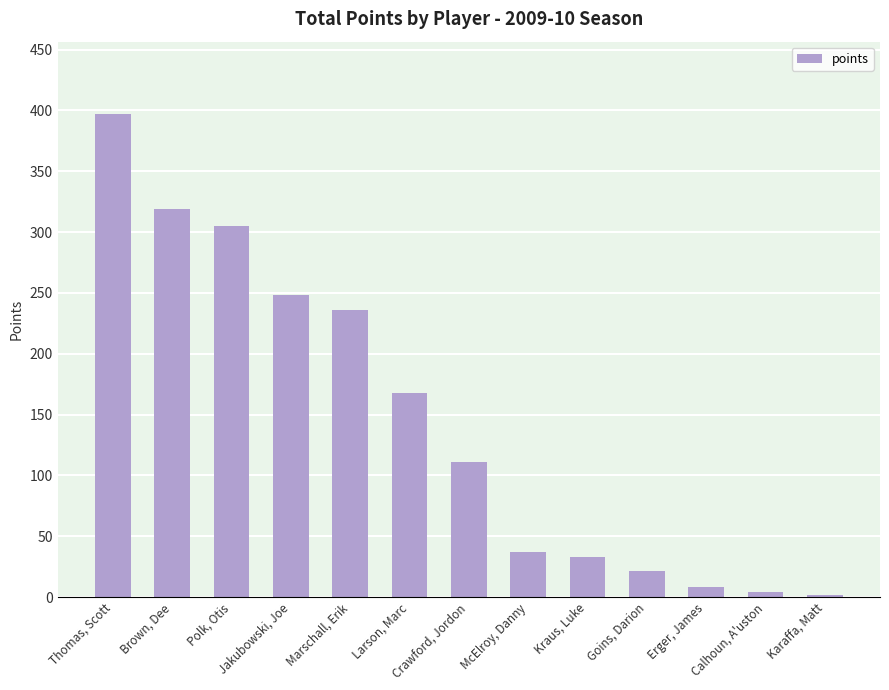

Which has a higher value, Karaffa, Matt or Jakubowski, Joe?

Jakubowski, Joe